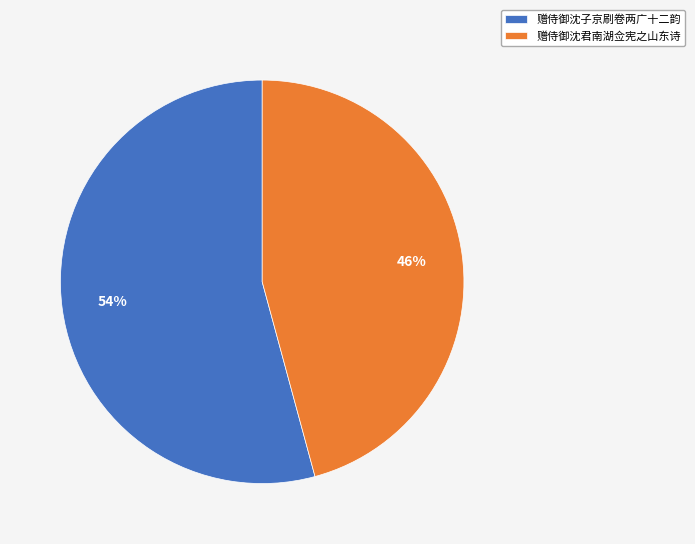

To the nearest percent, what is the average slice percentage?

50%